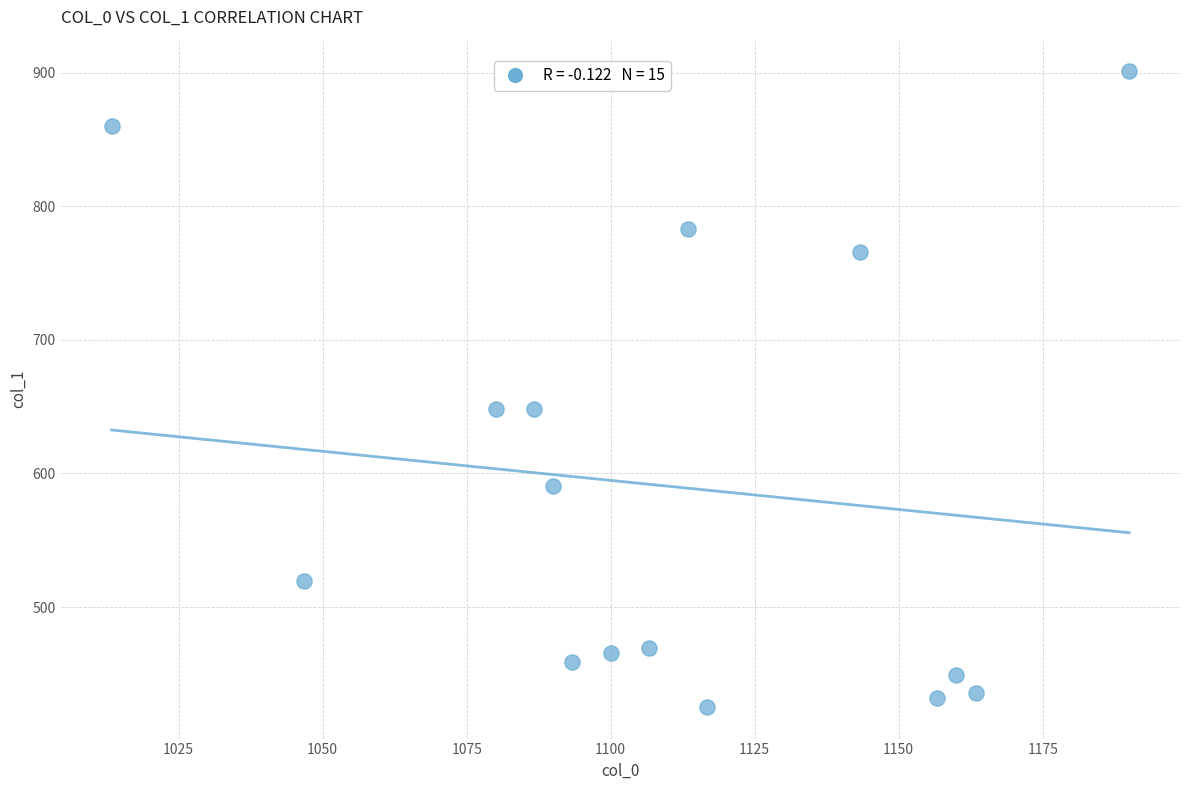

What is the range of Y values (max minus min)?

475.9